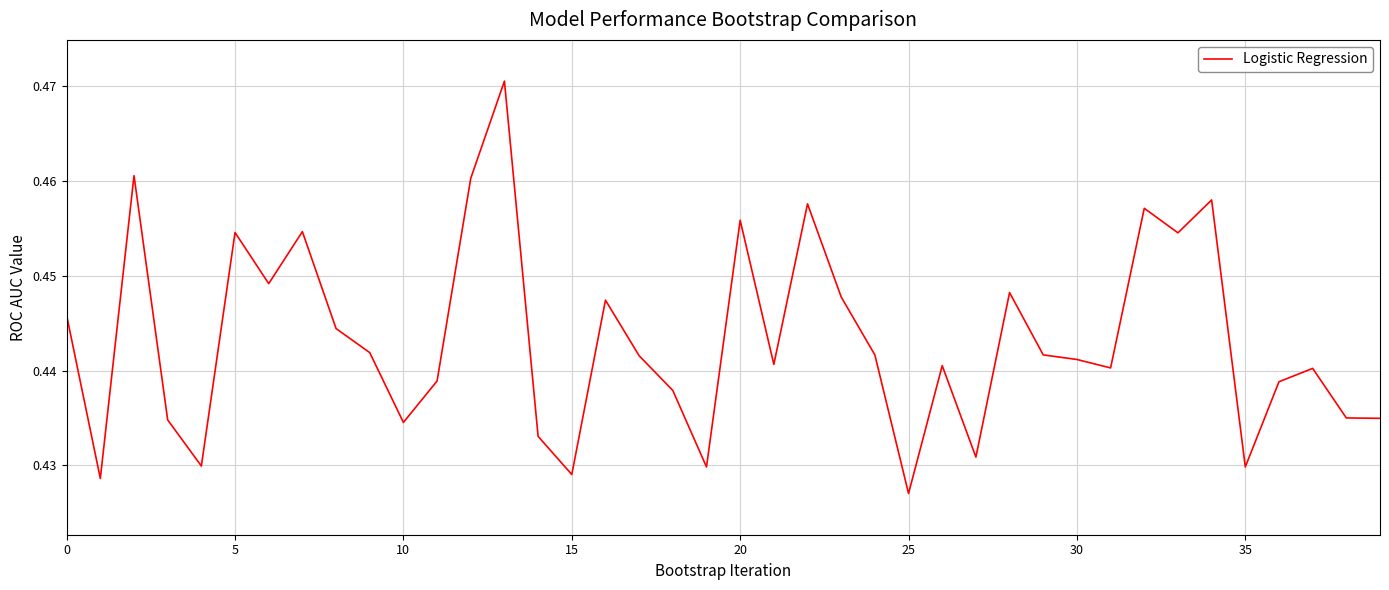

Where is the data nearest to the value 0?

25